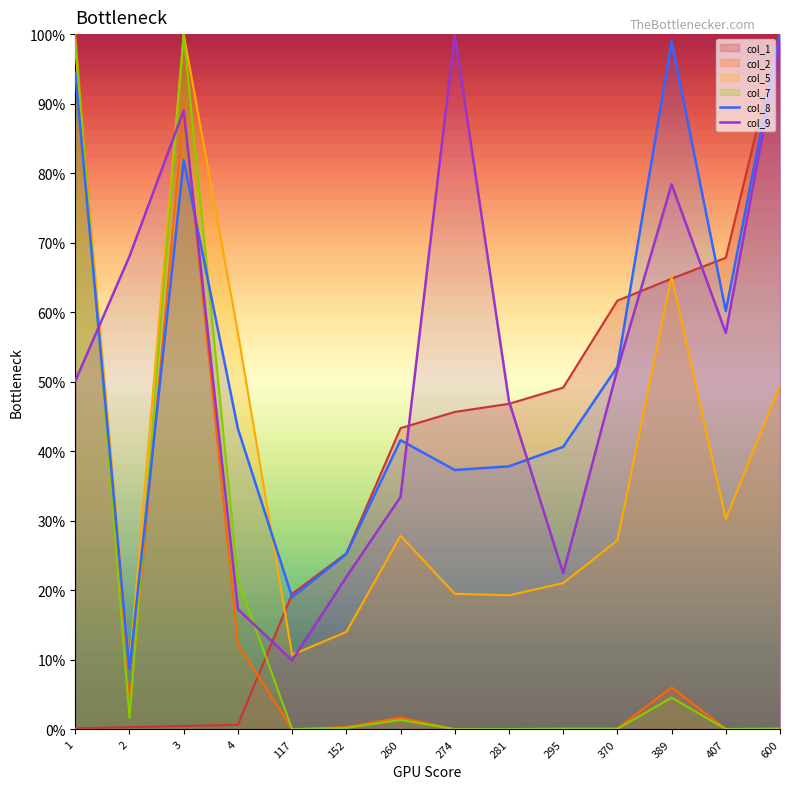

What is the minimum value for col_9?

0.1